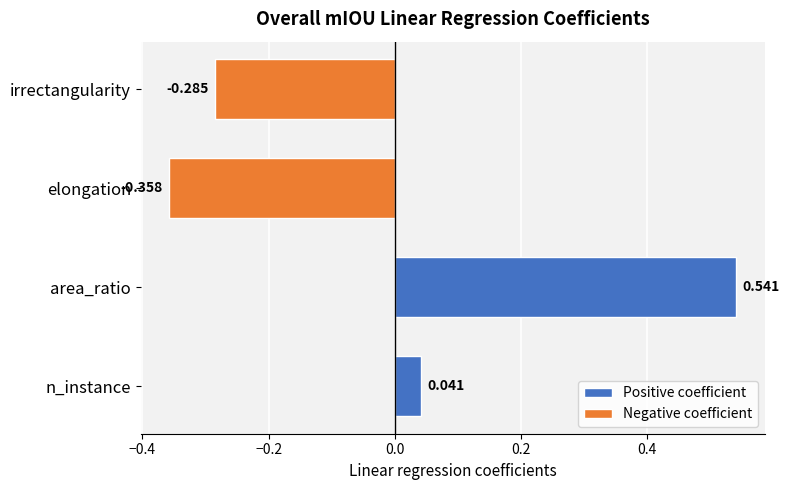

How many values are below zero?

2